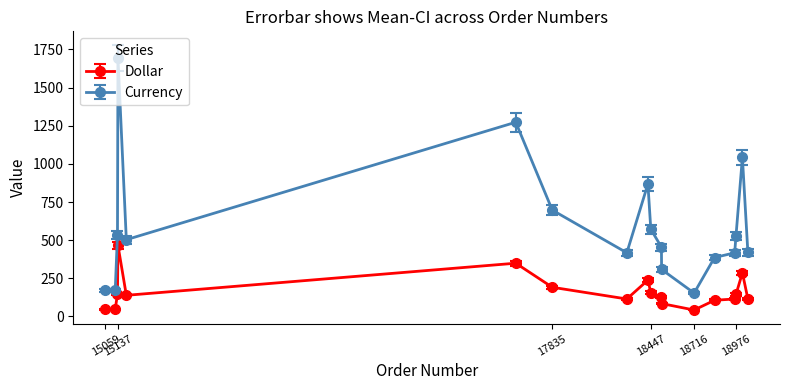

Does the chart have visible grid lines?

No